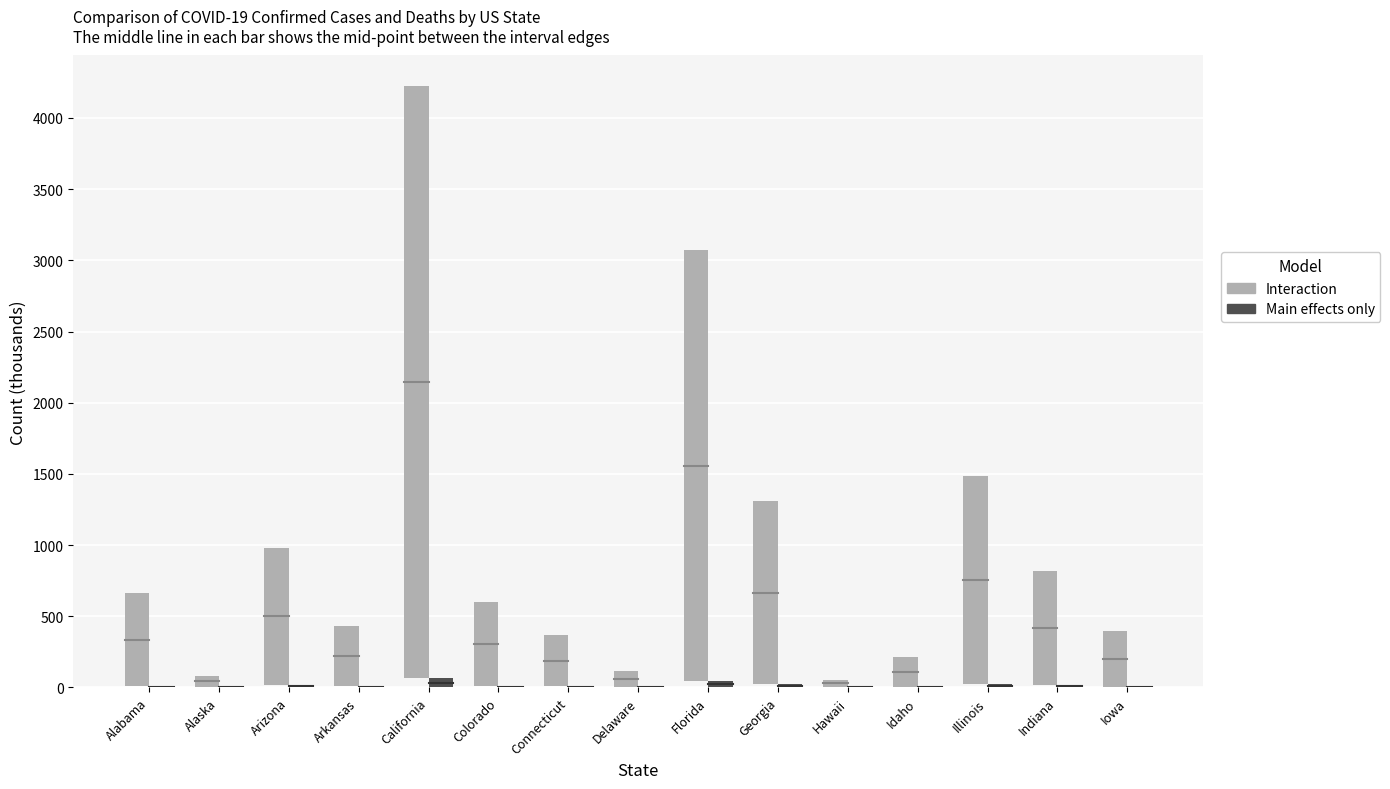

What is the difference between the maximum and second lowest values in the Interaction series?

4079.6